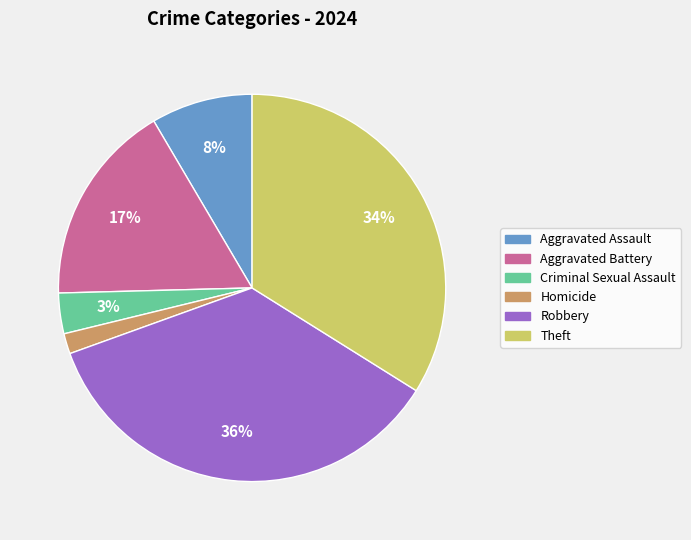

What is the largest slice in the pie chart?

Robbery